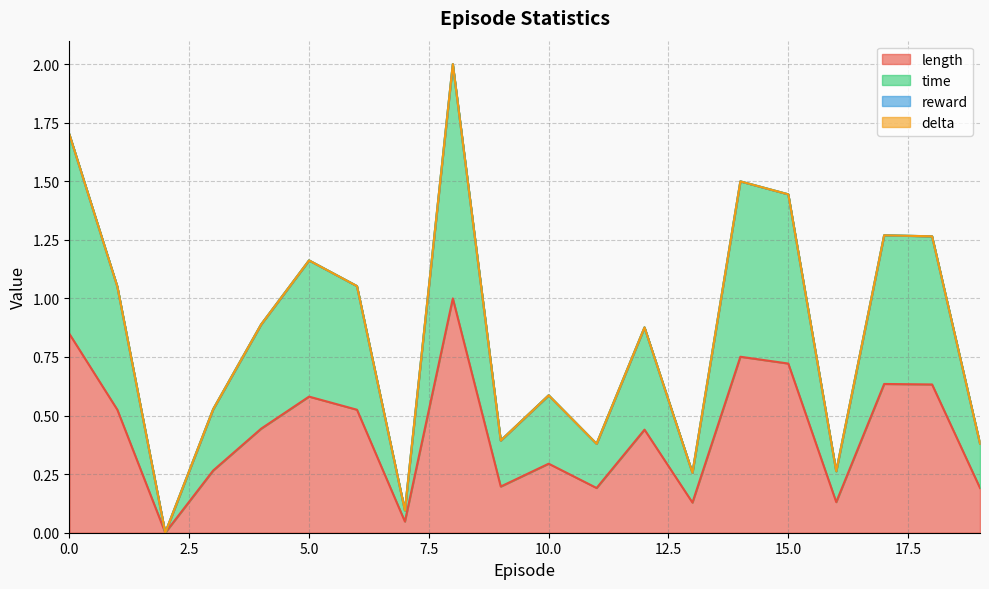

True or false: time and length cross at least once.

False